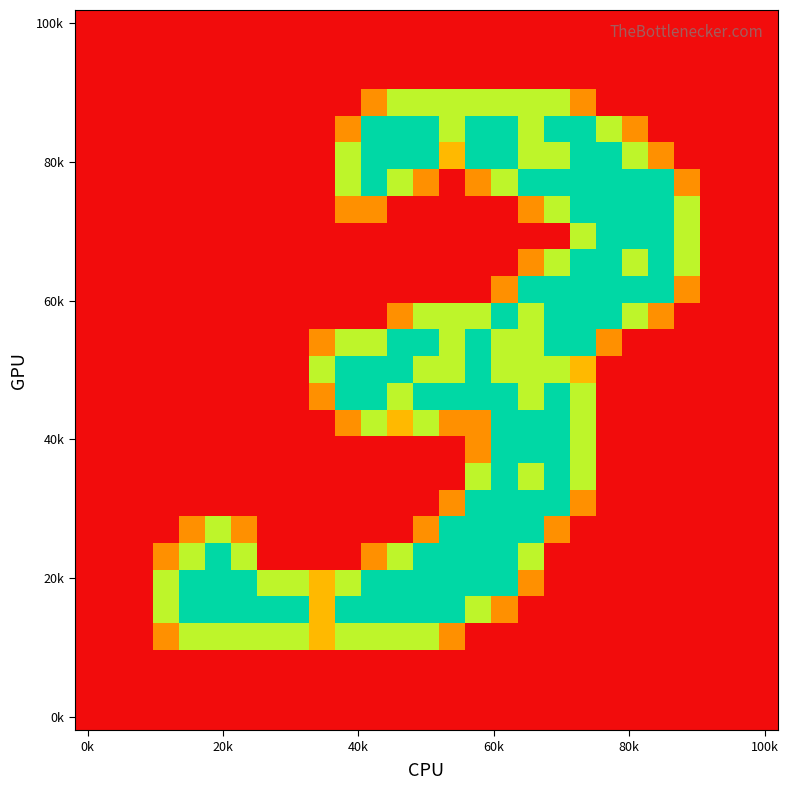

At how many categories does at least one series exceed 1?

21